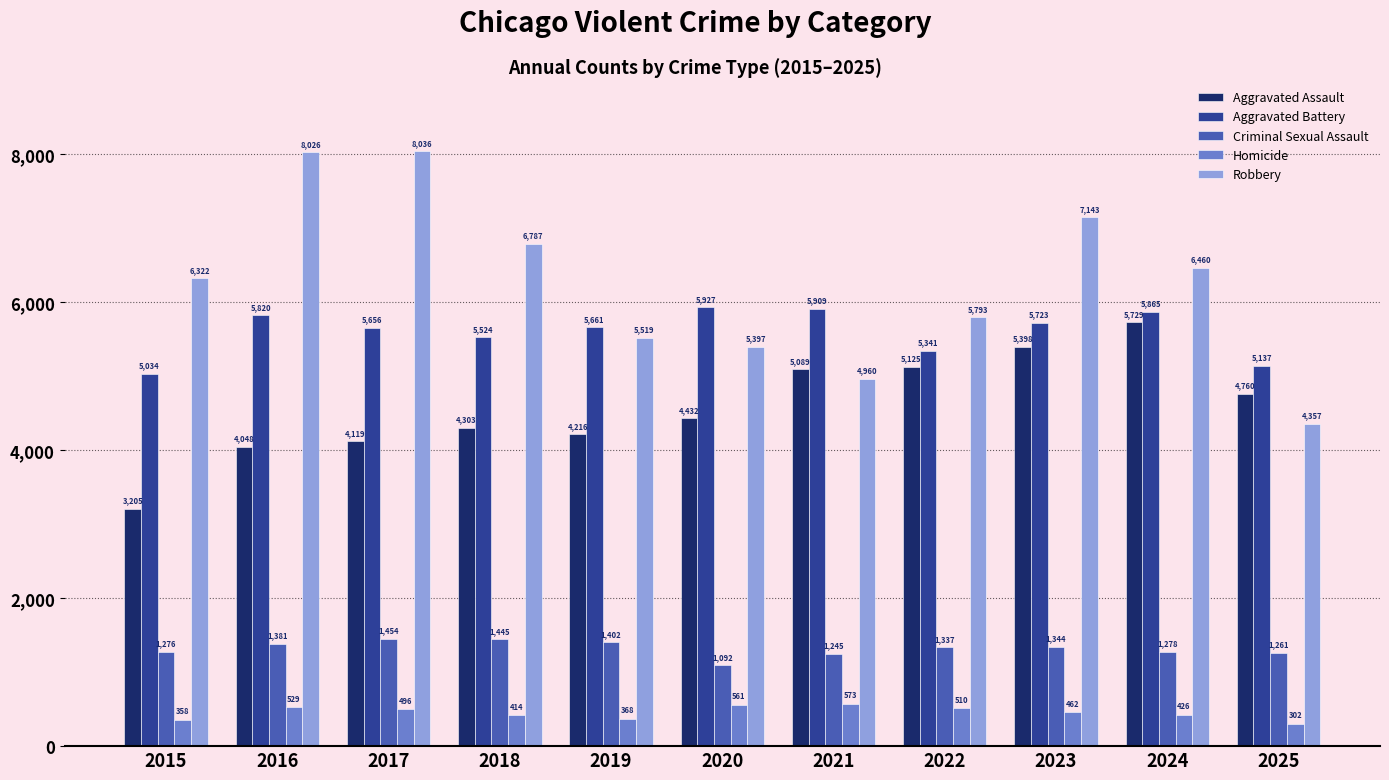

Reading left to right, what are all the values shown in this chart?

Aggravated Assault: 3205	4048	4119	4303	4216	4432	5089	5125	5398	5729	4760
Aggravated Battery: 5034	5820	5656	5524	5661	5927	5909	5341	5723	5865	5137
Criminal Sexual Assault: 1276	1381	1454	1445	1402	1092	1245	1337	1344	1278	1261
Homicide: 358	529	496	414	368	561	573	510	462	426	302
Robbery: 6322	8026	8036	6787	5519	5397	4960	5793	7143	6460	4357